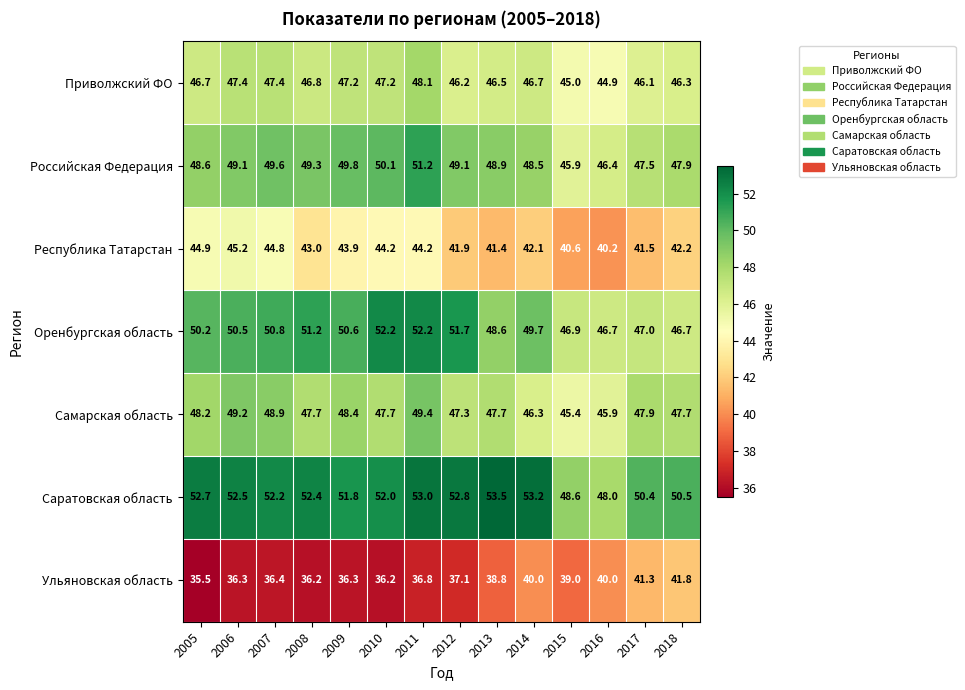

At which category does the chart reach its minimum across all series?

2005